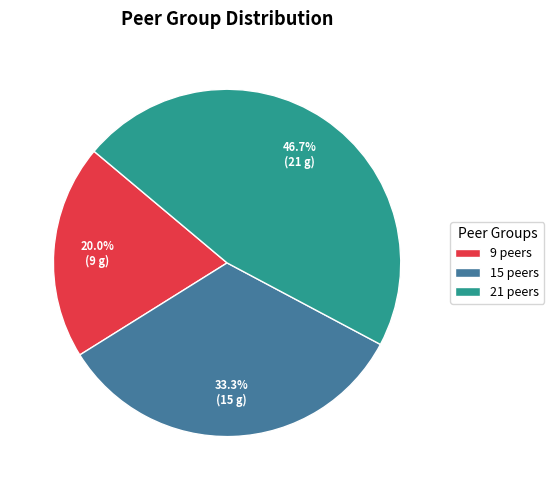

Which has a higher value, 9 peers or 15 peers?

15 peers